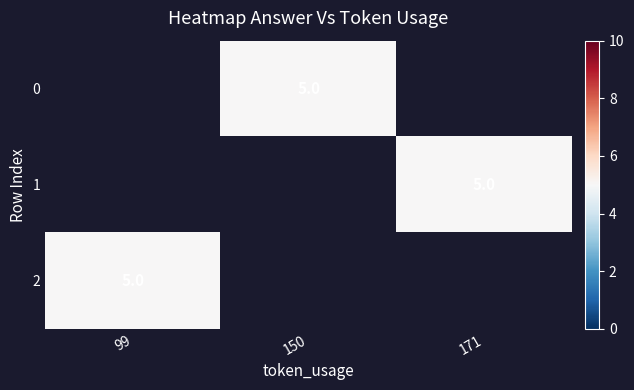

What is the maximum value shown in the chart?

5.0